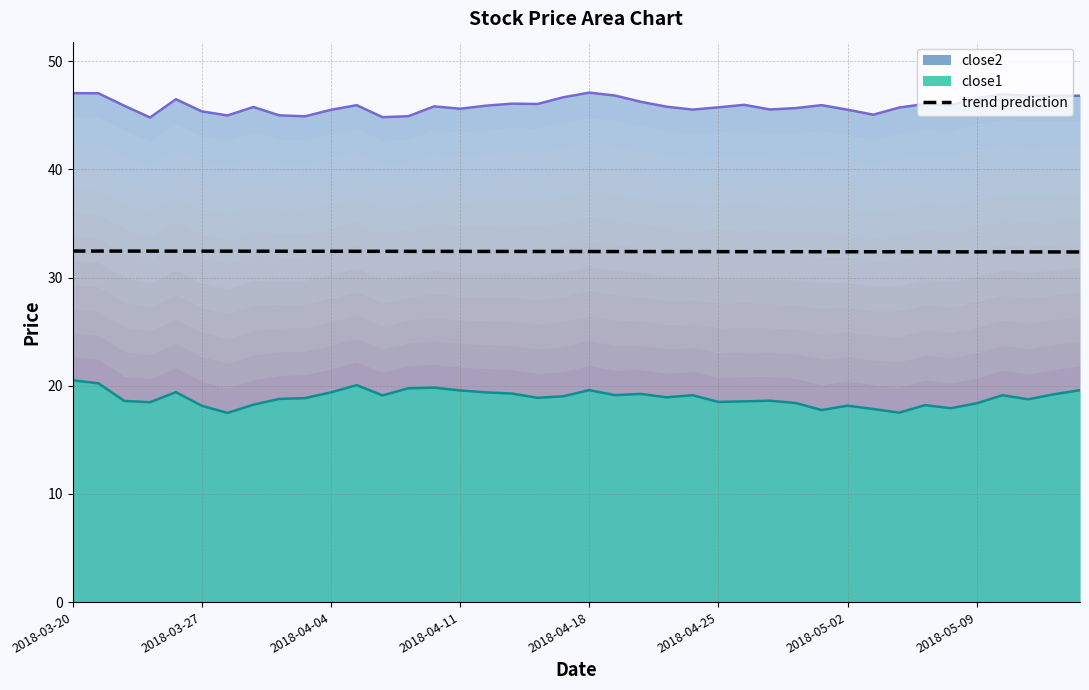

Is it true that the value at 2018-04-11 is 46.3?

False